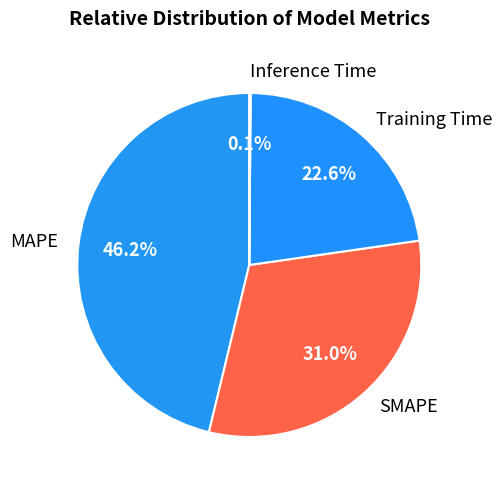

Which slice is the largest?

MAPE